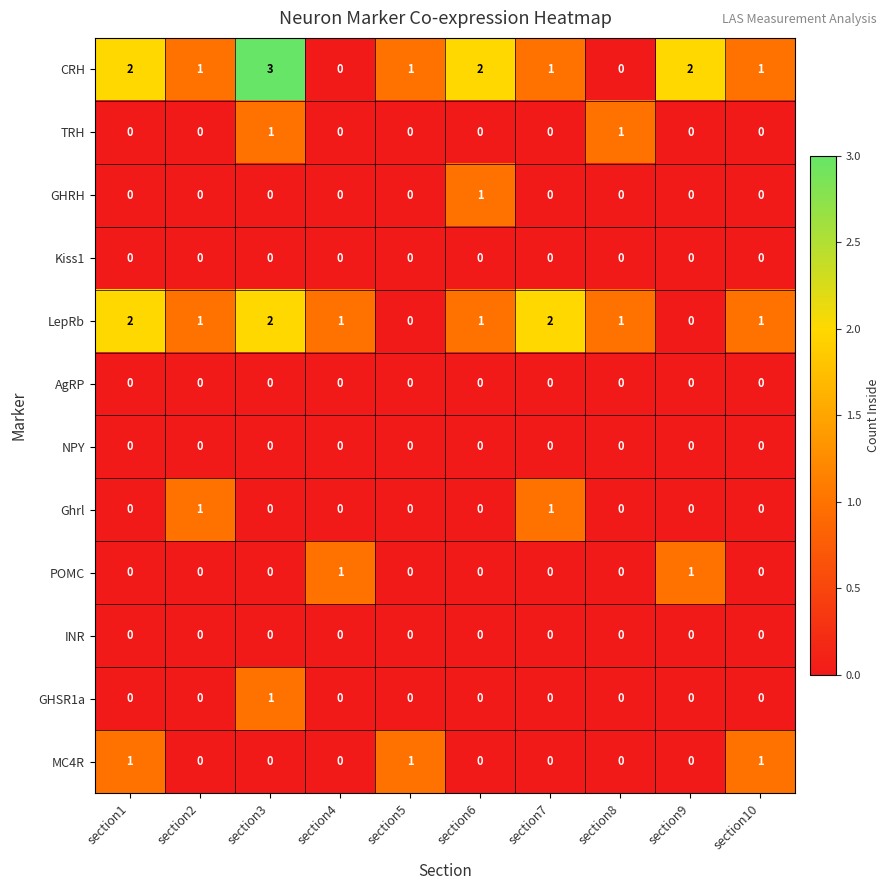

Count the number of data series in this chart.

12